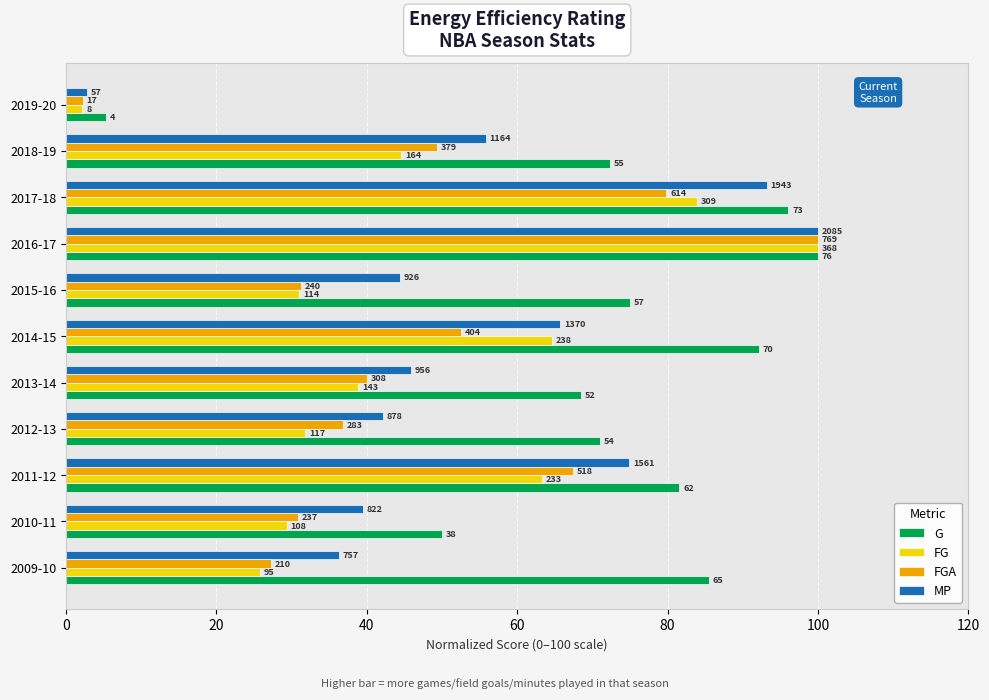

Reading left to right, extract all data points from this chart.

G: 85.5	50.0	81.6	71.1	68.4	92.1	75.0	100.0	96.1	72.4	5.3
FG: 25.8	29.3	63.3	31.8	38.9	64.7	31.0	100.0	84.0	44.6	2.2
FGA: 27.3	30.8	67.4	36.8	40.1	52.5	31.2	100.0	79.8	49.3	2.2
MP: 36.3	39.4	74.9	42.1	45.9	65.7	44.4	100.0	93.2	55.8	2.7